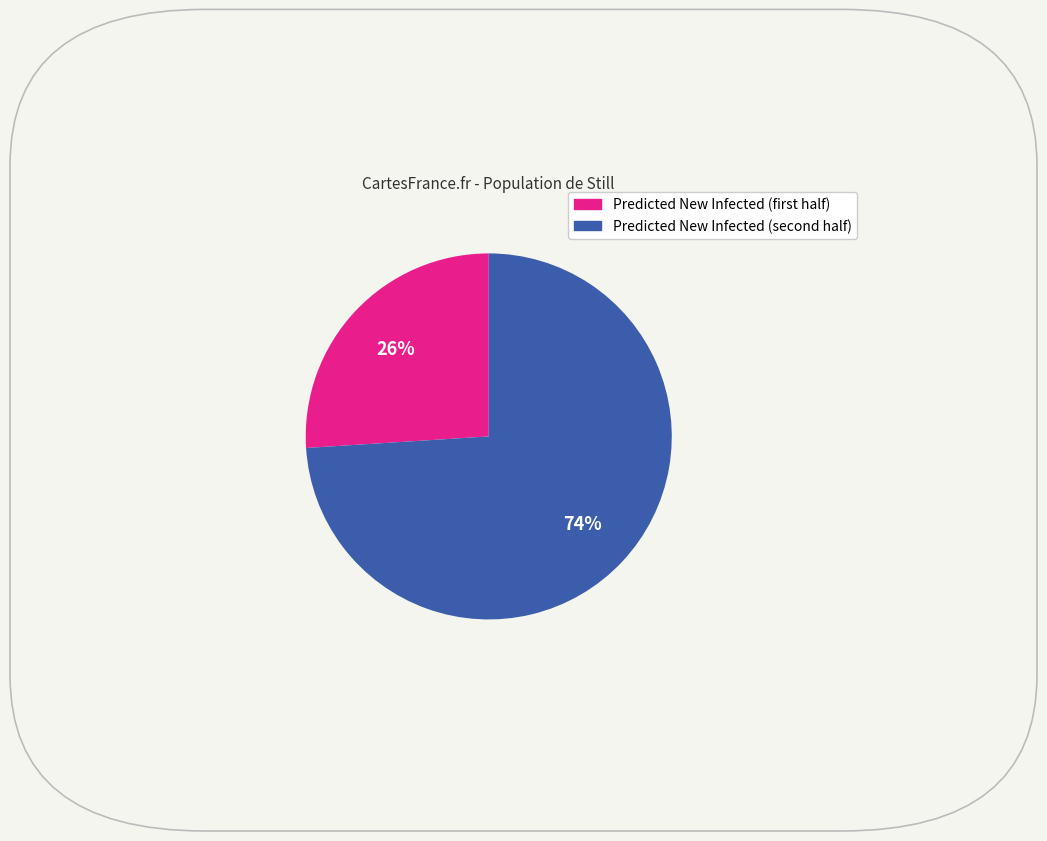

Does any single category account for the majority?

Yes